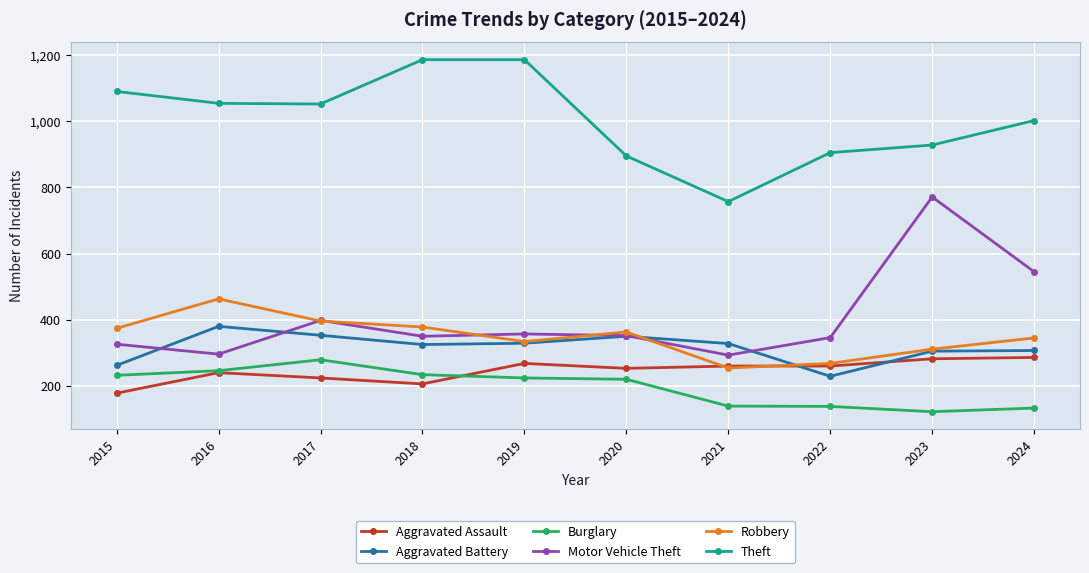

At which category does Motor Vehicle Theft reach its first local valley?

2016